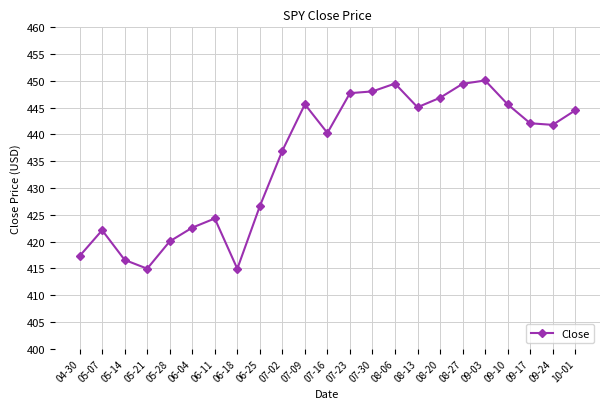

What is the change in value from 05-07 to 09-10?

+23.5